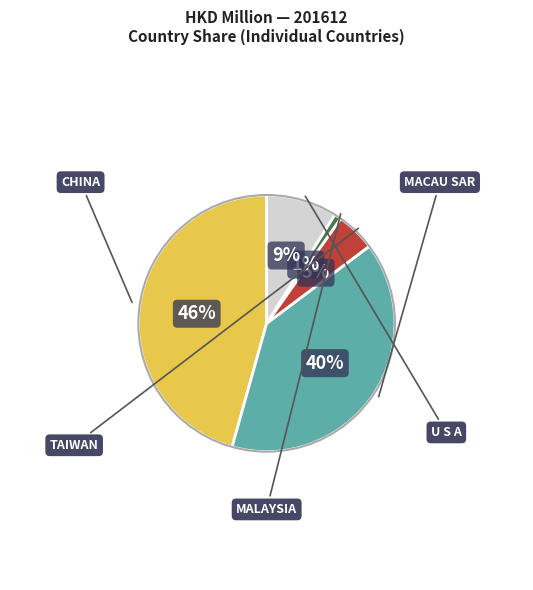

Is there any slice that represents more than half of the pie?

No